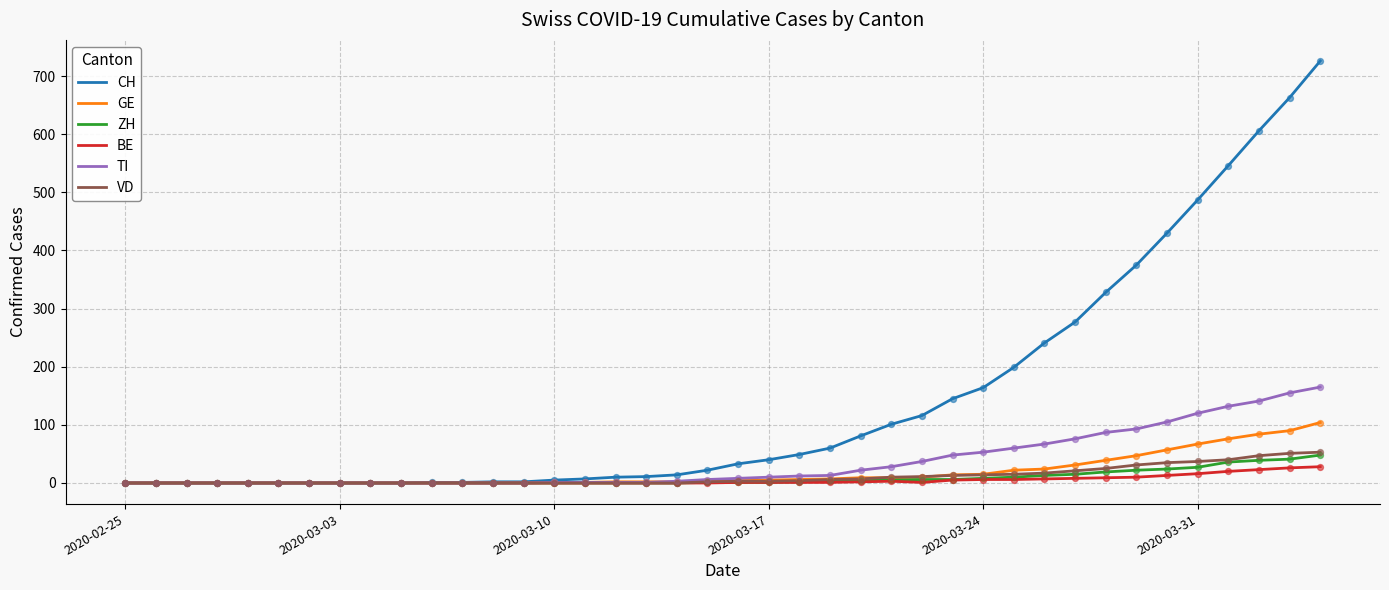

Which series has the widest spread of values?

CH